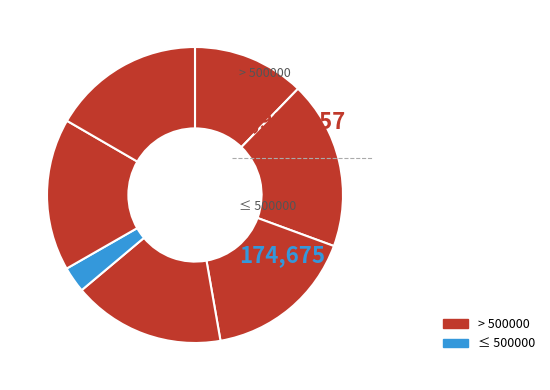

Does any single category account for the majority?

No